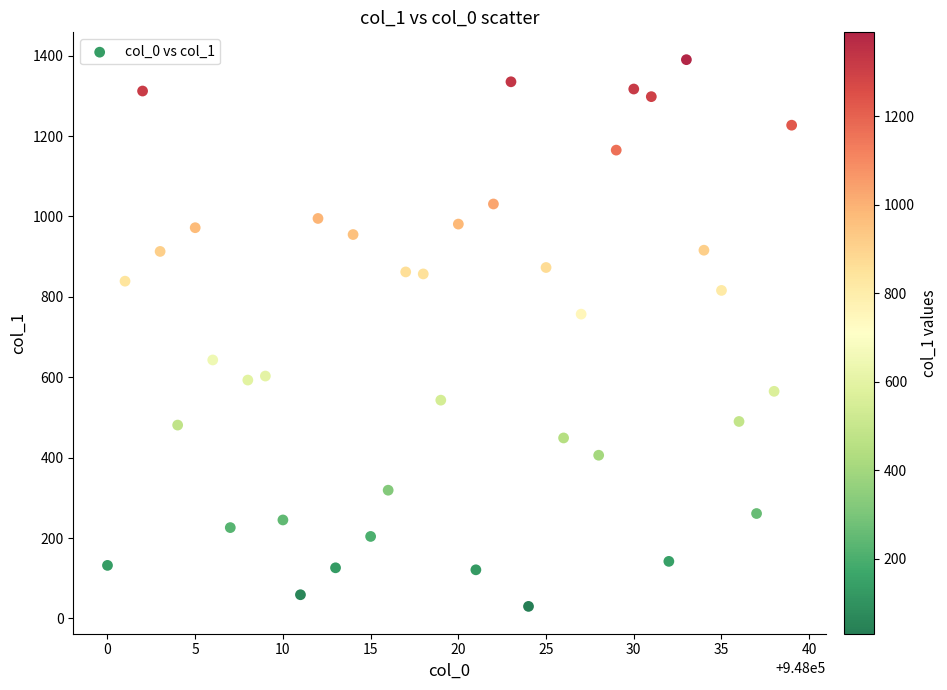

What is the range of Y values (max minus min)?

1360